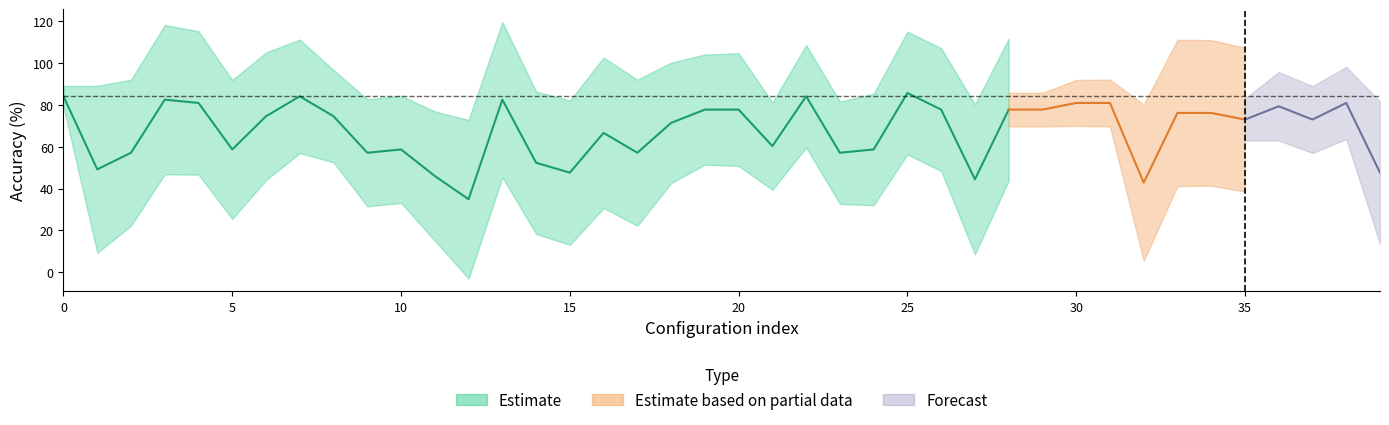

What is the difference between the values at 19 and 18?

6.3